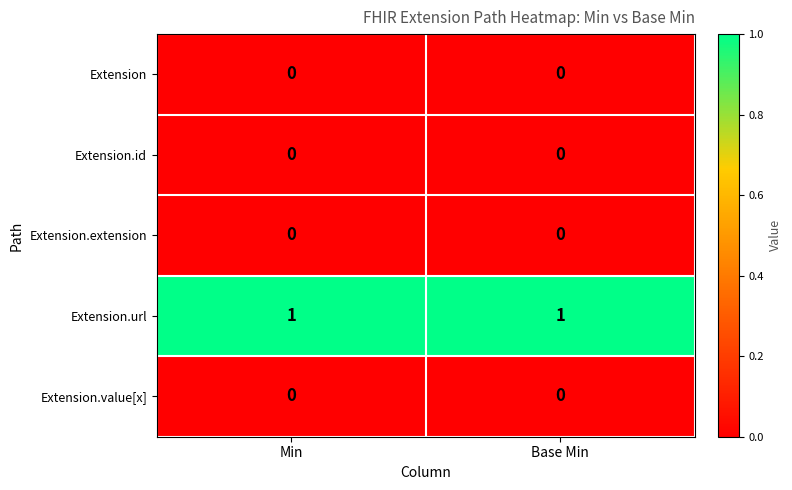

Which series has the largest total across all categories?

Extension.url